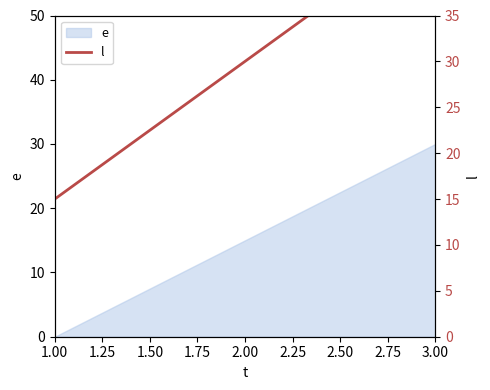

The chart shows a value of 15 at 1.00. True or false?

True